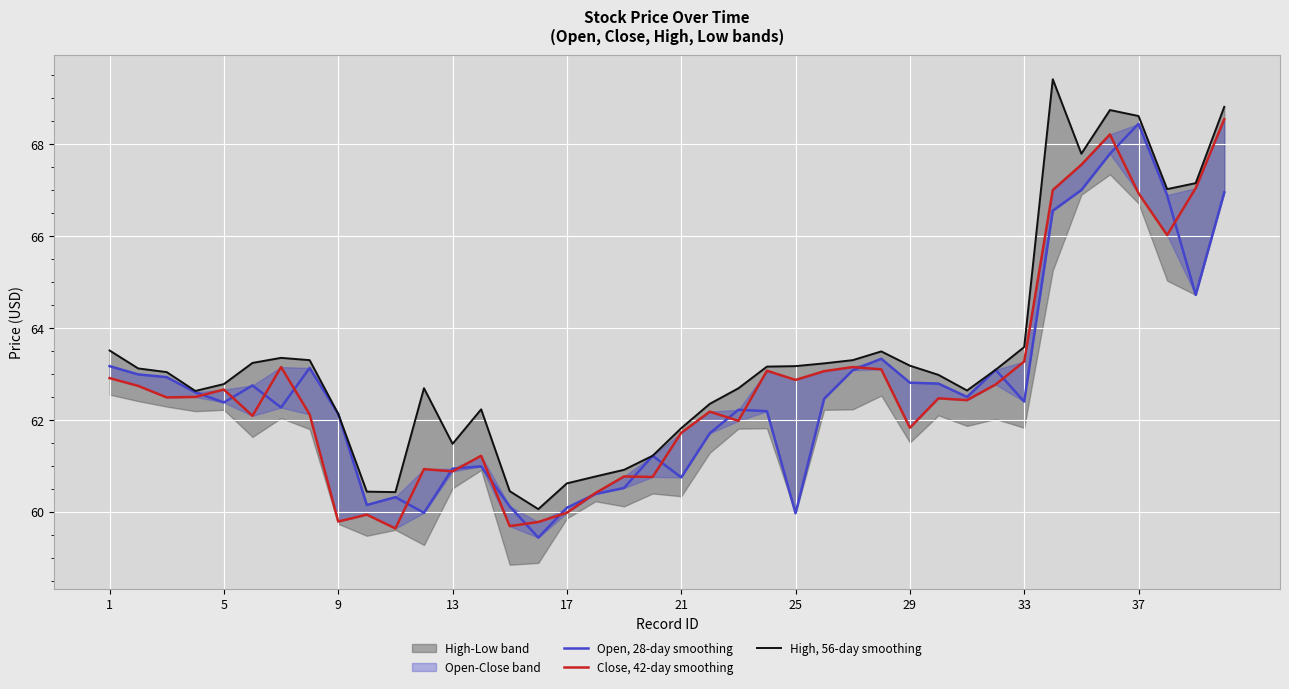

How many data points does each series have?

40